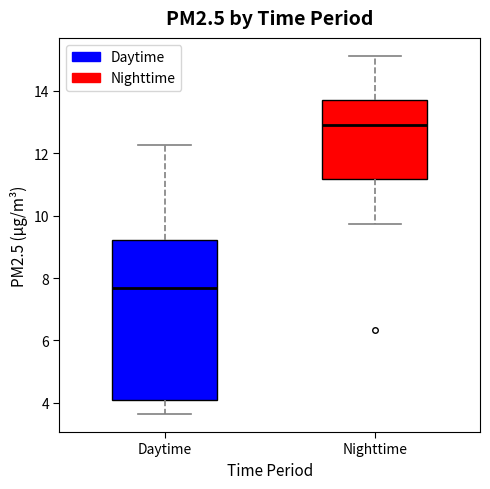

Where is the lower edge of the box for Daytime on the y-axis? The values are not printed on the chart, so give them approximately, as read against the axis.

4.0